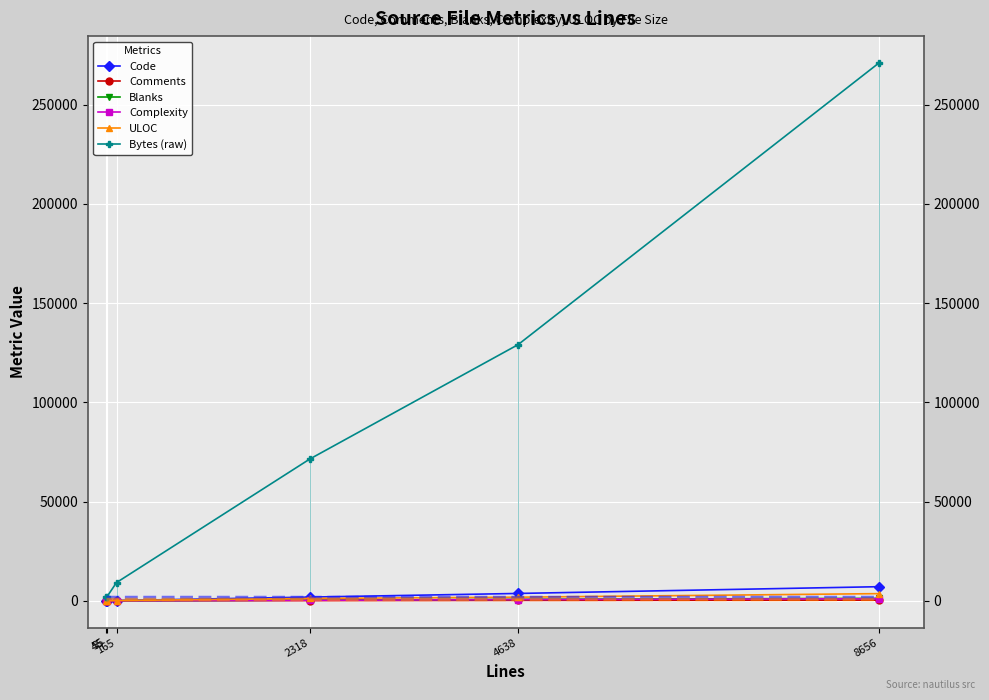

Between 55 and 8656, which is larger?

8656